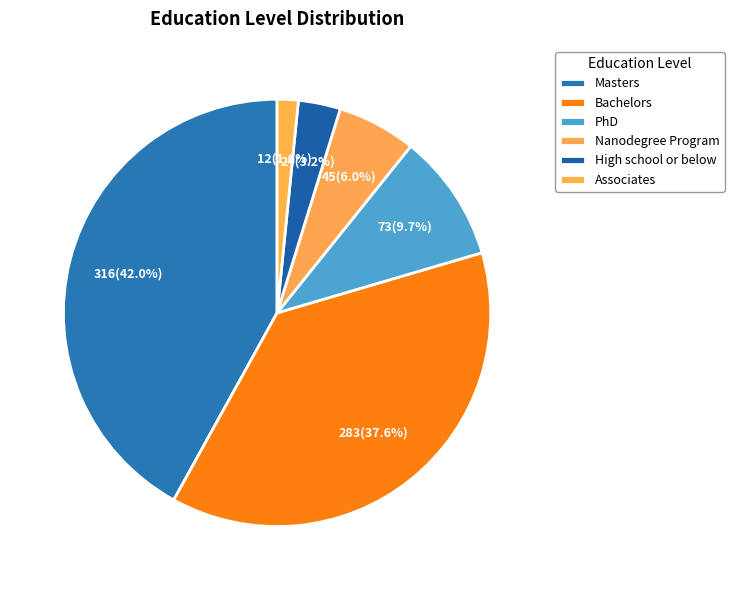

Is it true that Nanodegree Program is 1% of the pie?

False